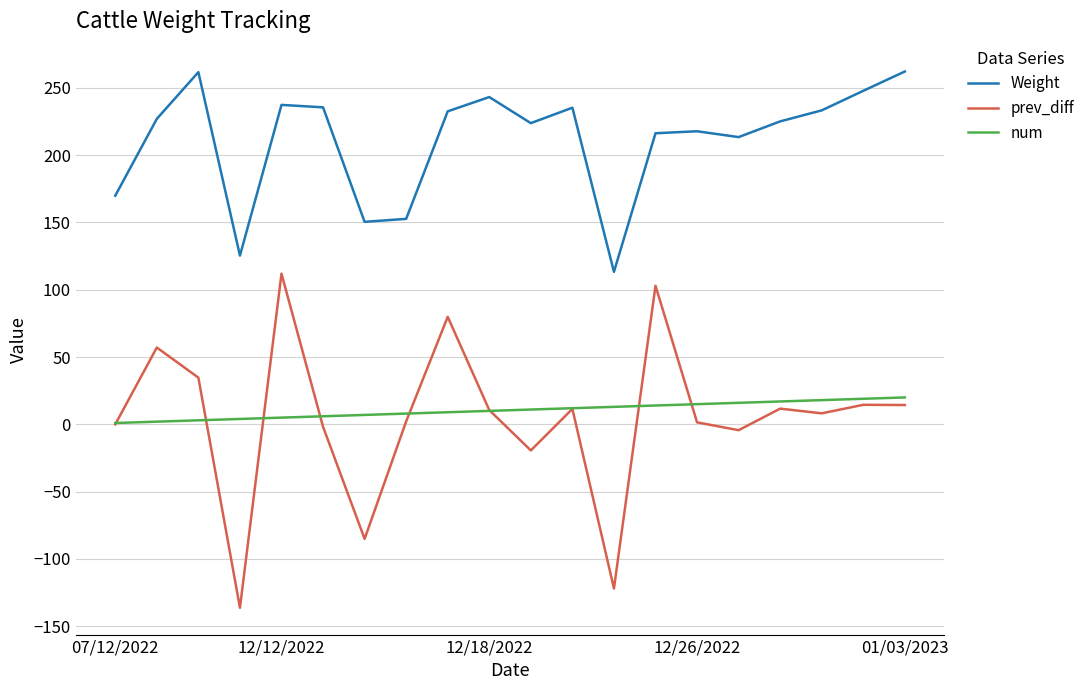

What is the smallest value displayed?

-136.3